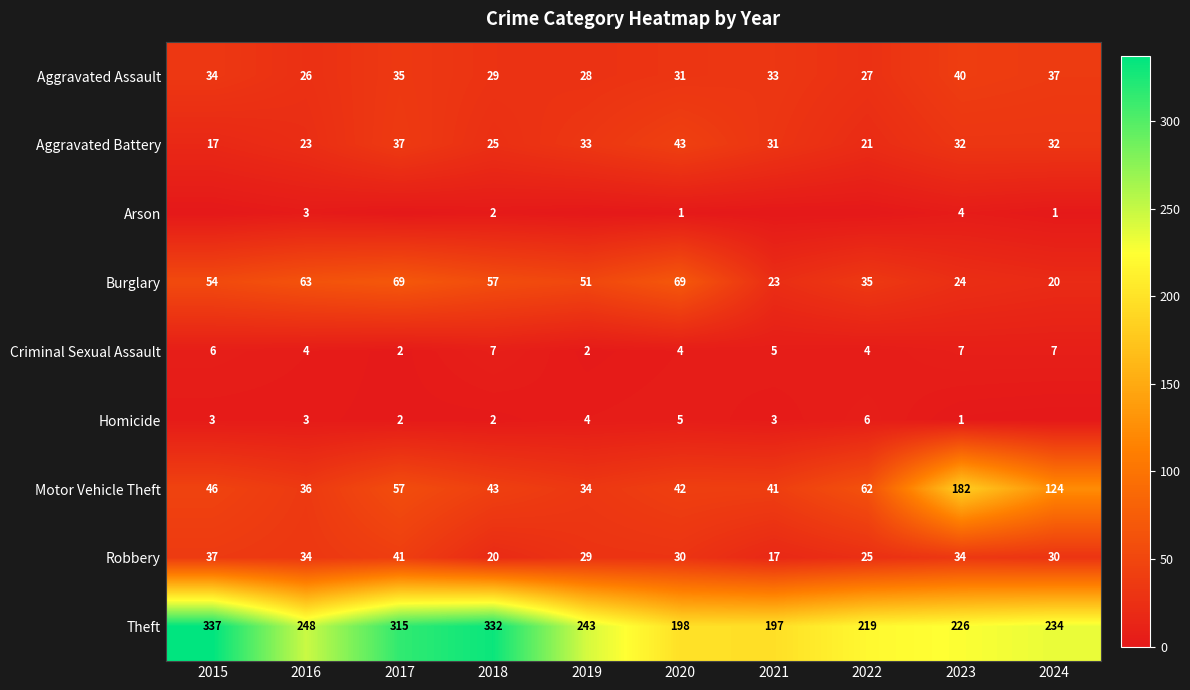

What is the difference between the highest and lowest values at 2019?

243